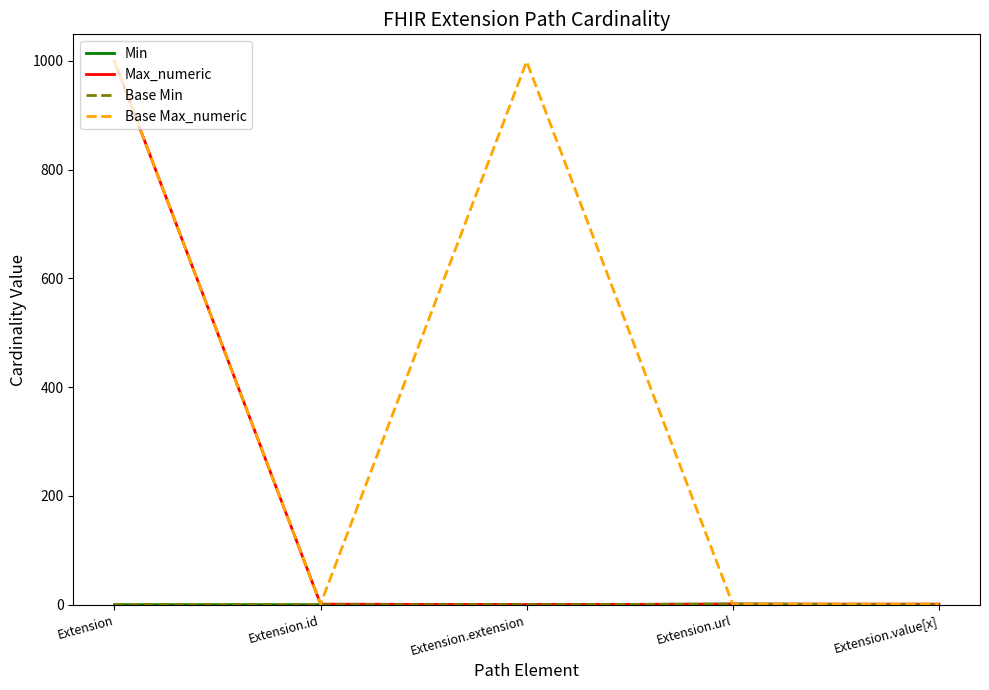

Does the chart display data point markers on the line(s)?

No